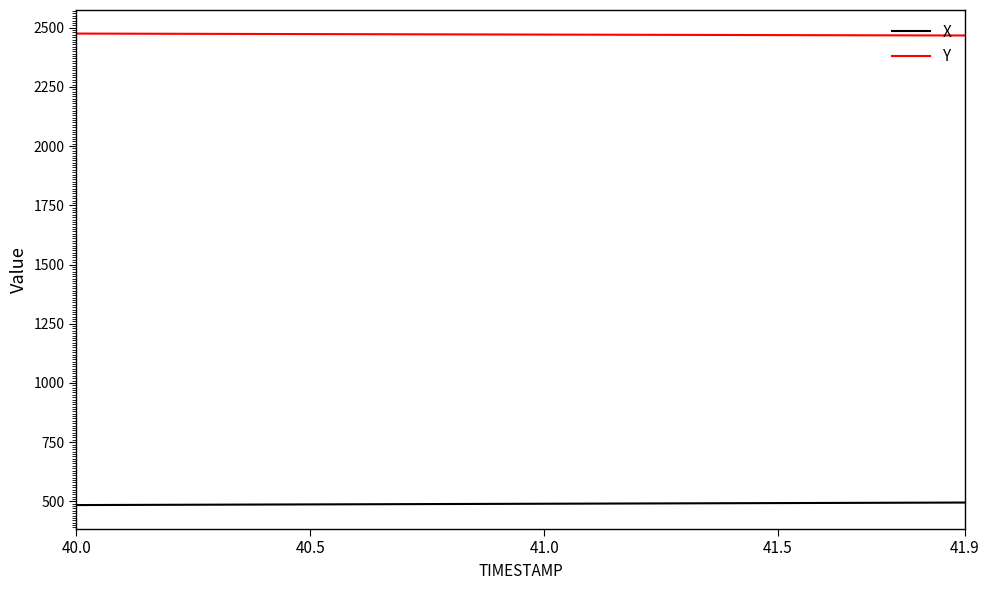

Rank the series by their maximum value, from lowest to highest.

X, Y